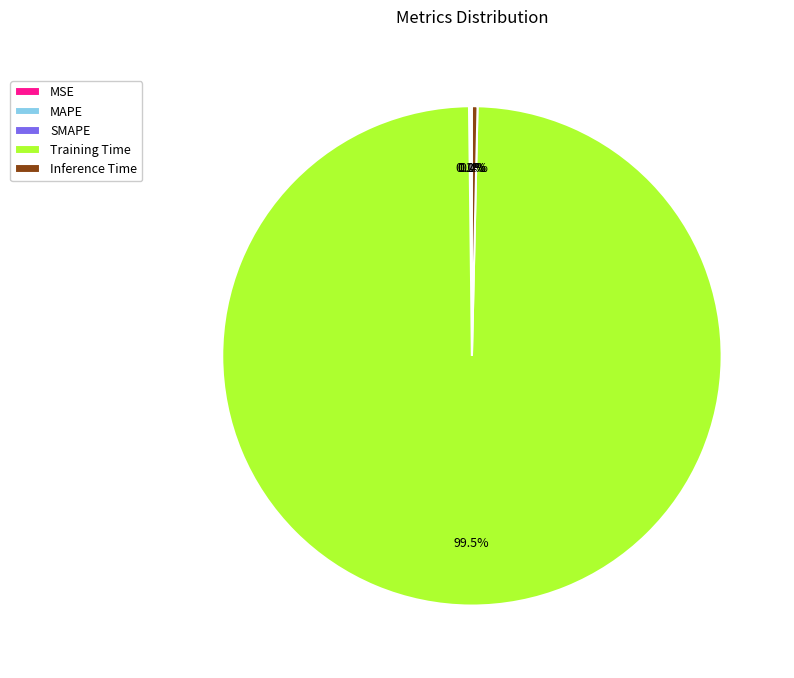

Combined, what portion of the pie is Inference Time and Training Time?

99.8%